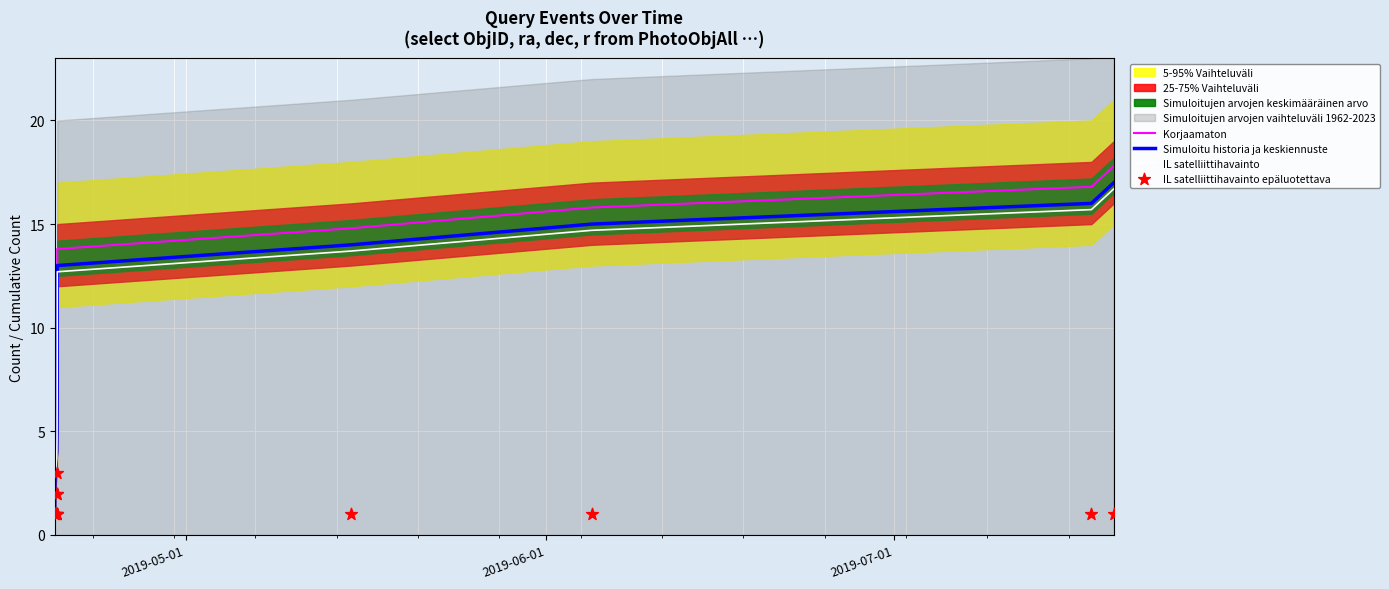

At how many categories does at least one series exceed 6?

8